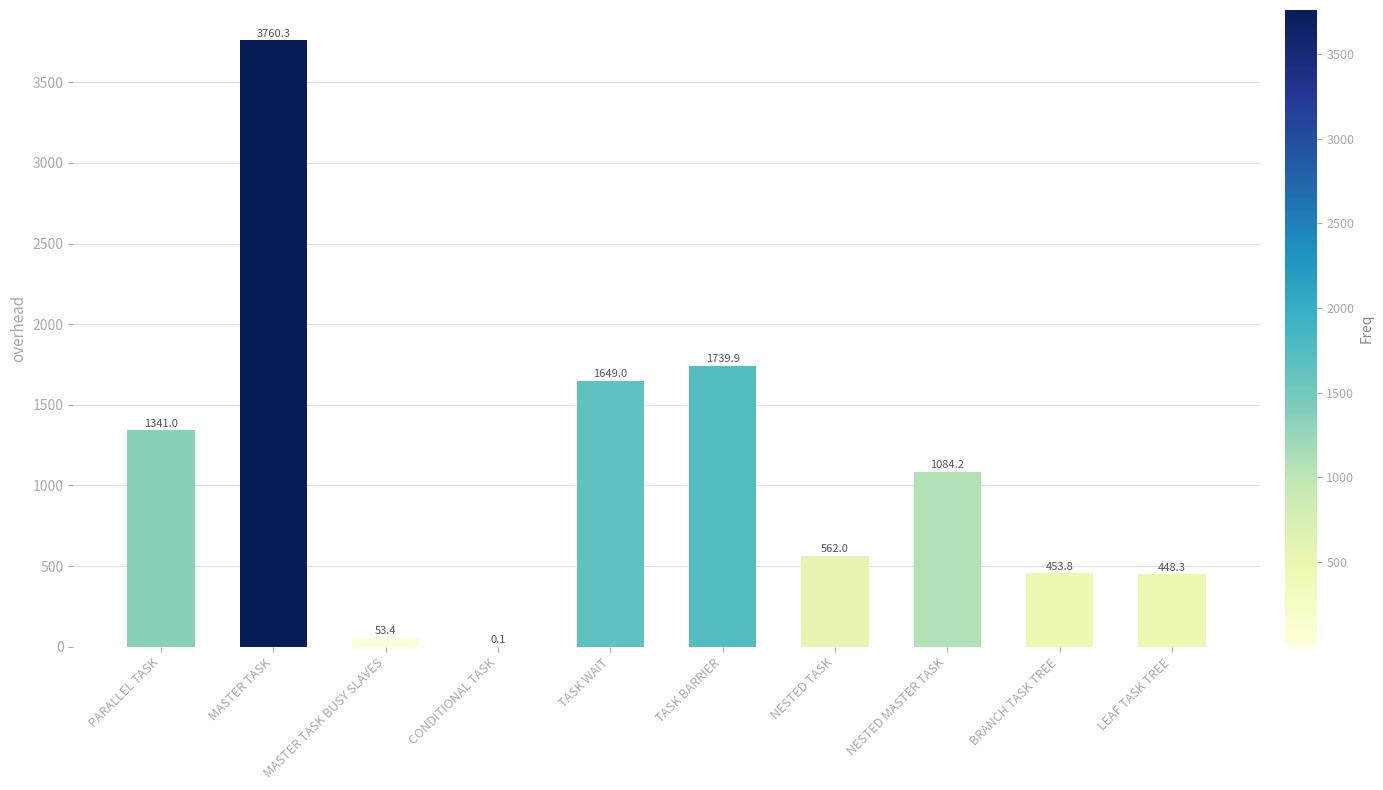

What is the ratio of the value at MASTER TASK to the value at LEAF TASK TREE?

8.4